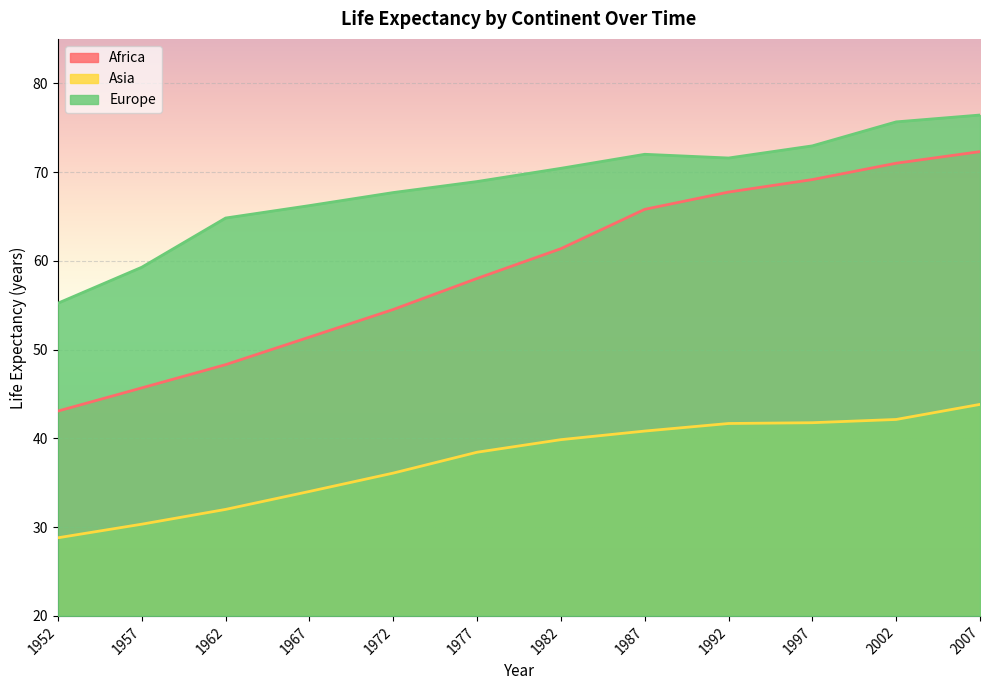

Does the chart display data point markers on the line(s)?

No